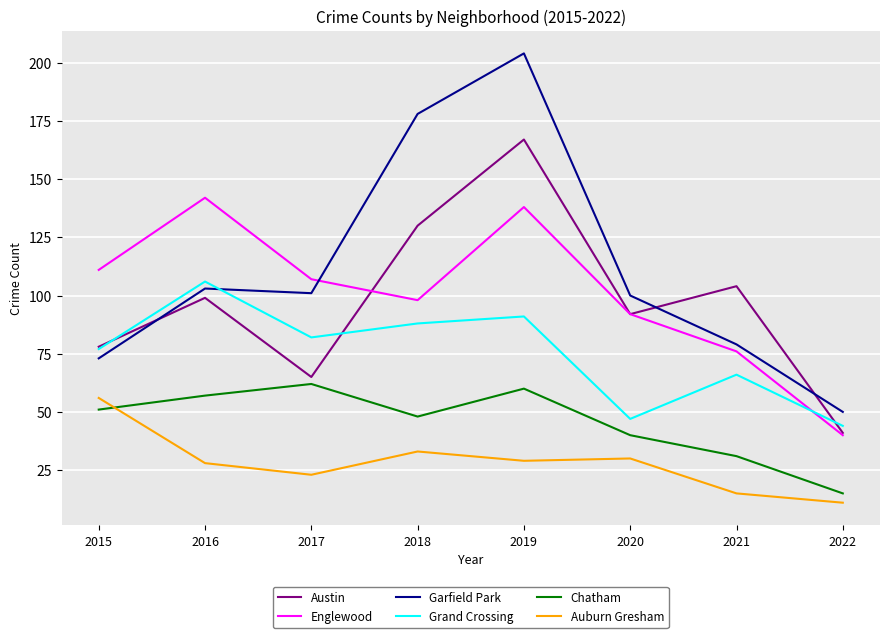

True or false: Grand Crossing has more than 2 points higher than both neighbors.

True